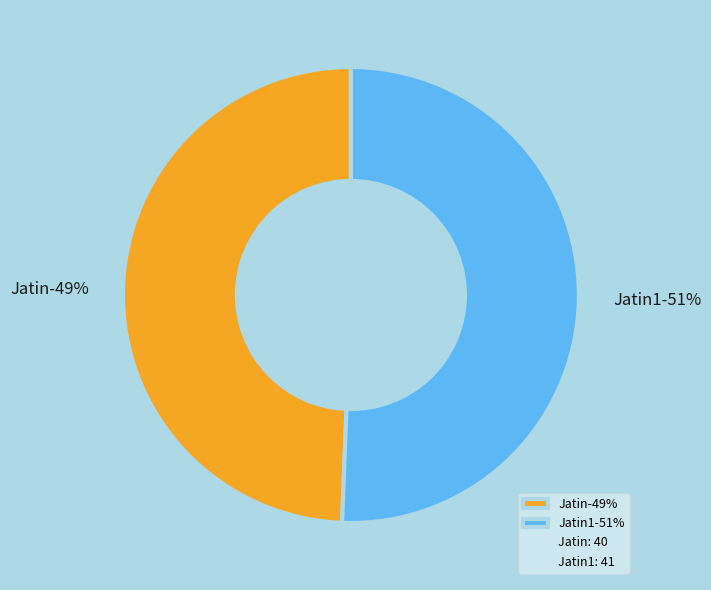

What is the total percentage of Jatin and Jatin1?

100.0%